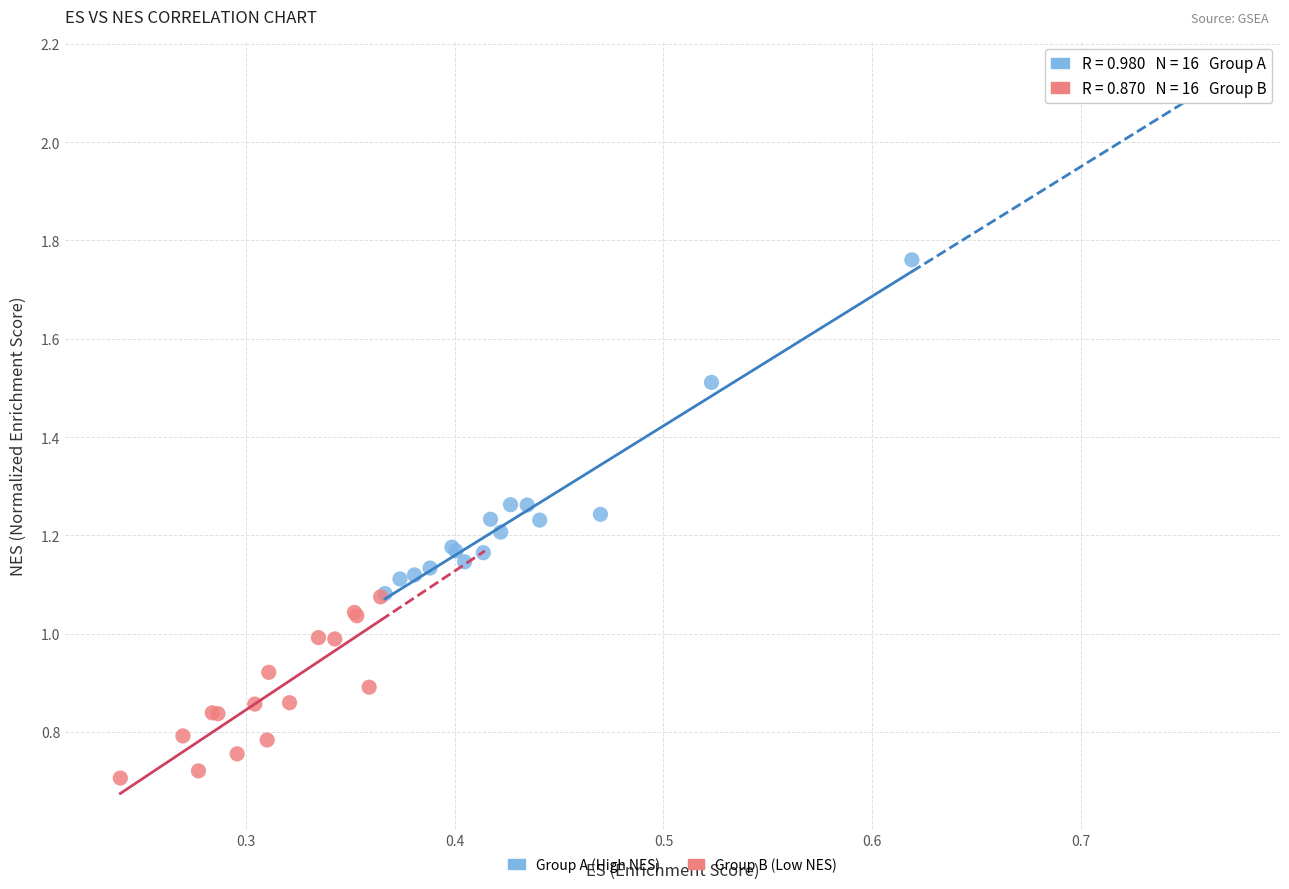

What are all the series names shown in the legend?

Group A (High NES), Group B (Low NES)